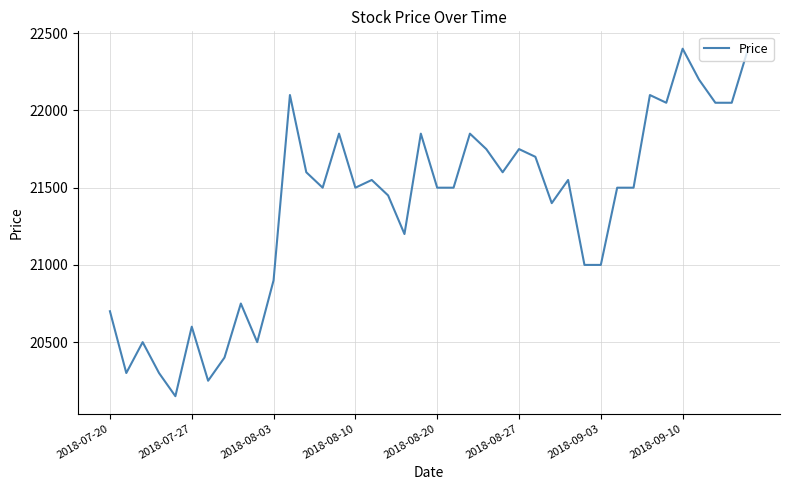

What is the smallest value displayed?

20150